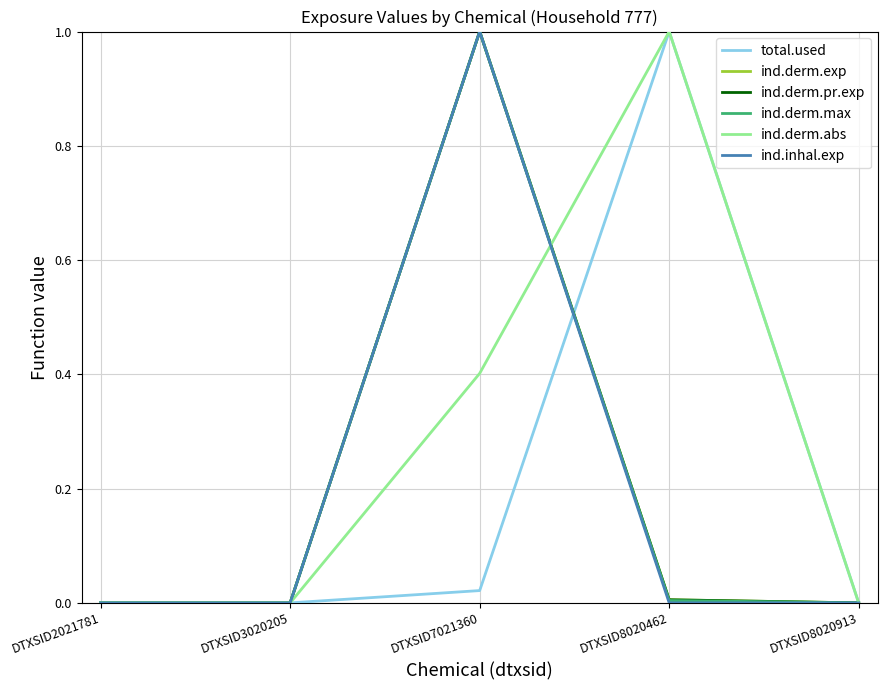

Is this an area chart (filled region under the line)?

No